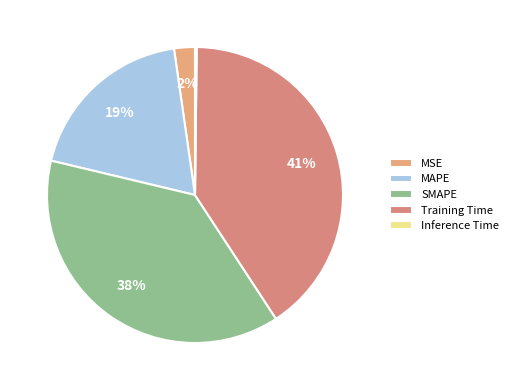

Does SMAPE account for over 50% of the chart?

No